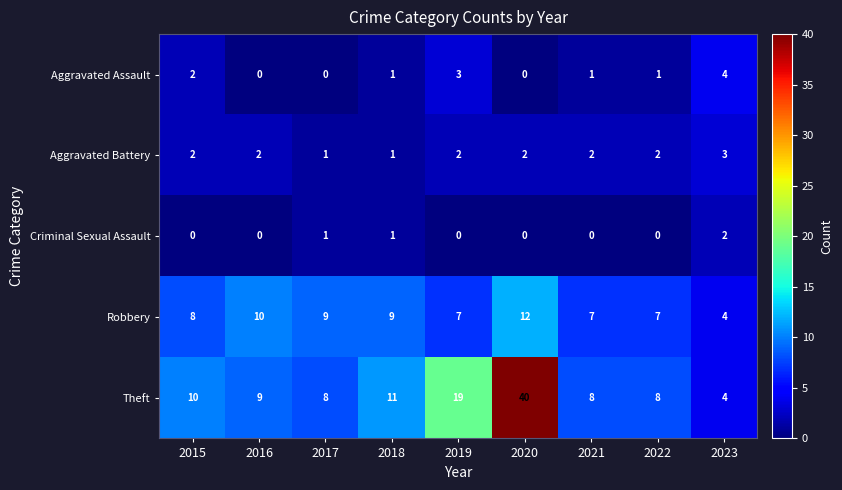

Between 2020 and 2022, which series saw the biggest shift?

Theft